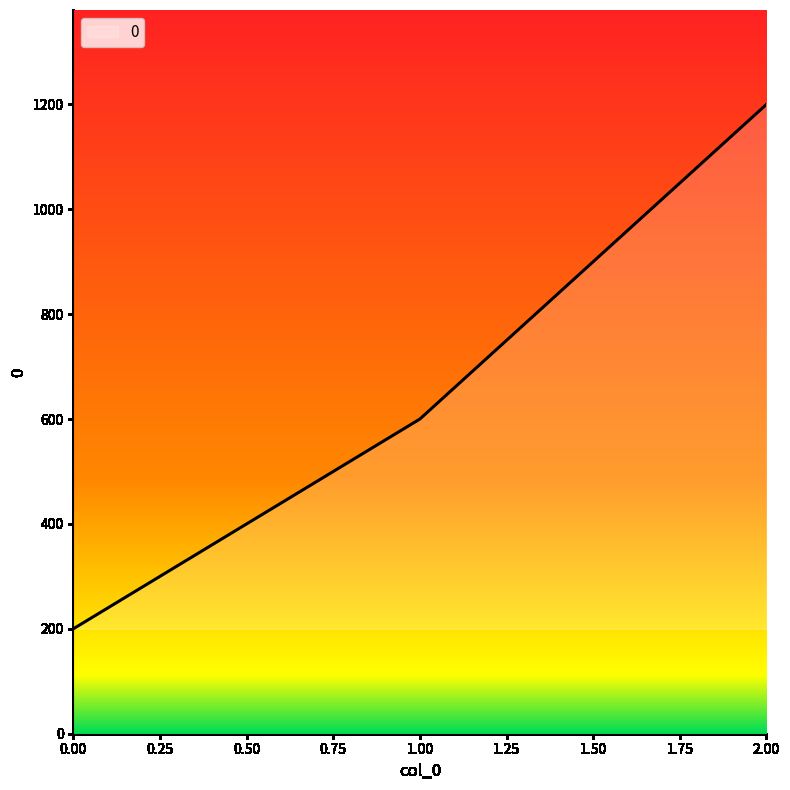

Which category has the highest value across all series?

2.00